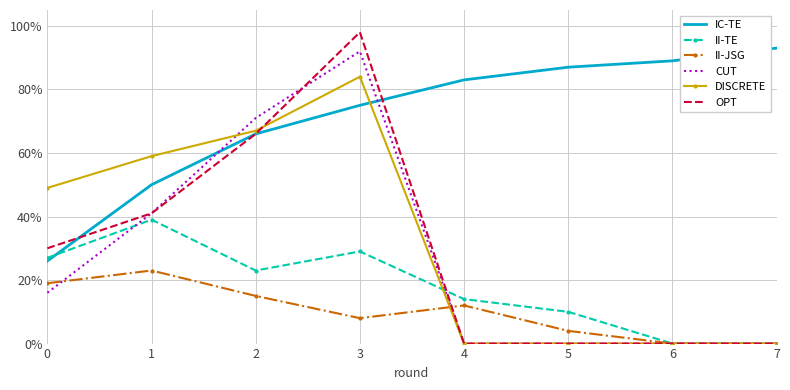

Count the number of categories in the chart.

8